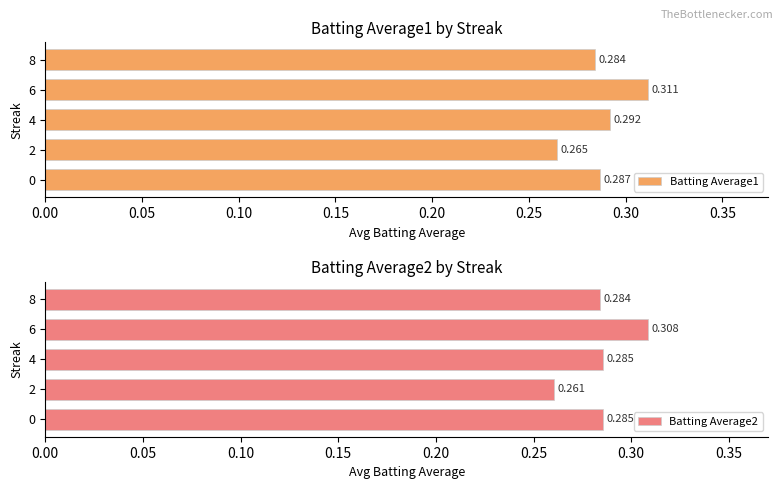

What are all the series names shown in the legend?

Batting Average1, Batting Average2